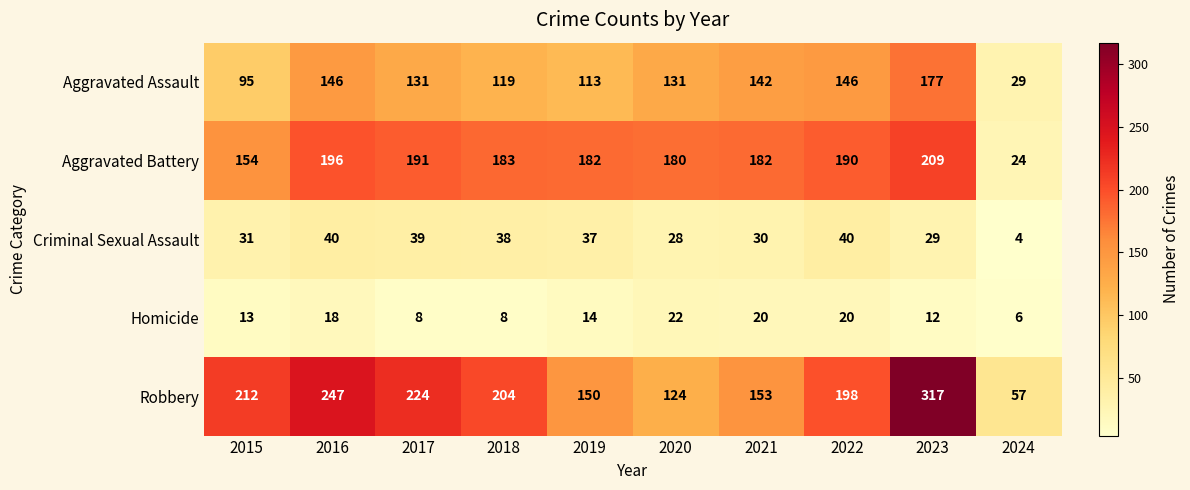

The value of Aggravated Battery at 2019 is 264. True or false?

False